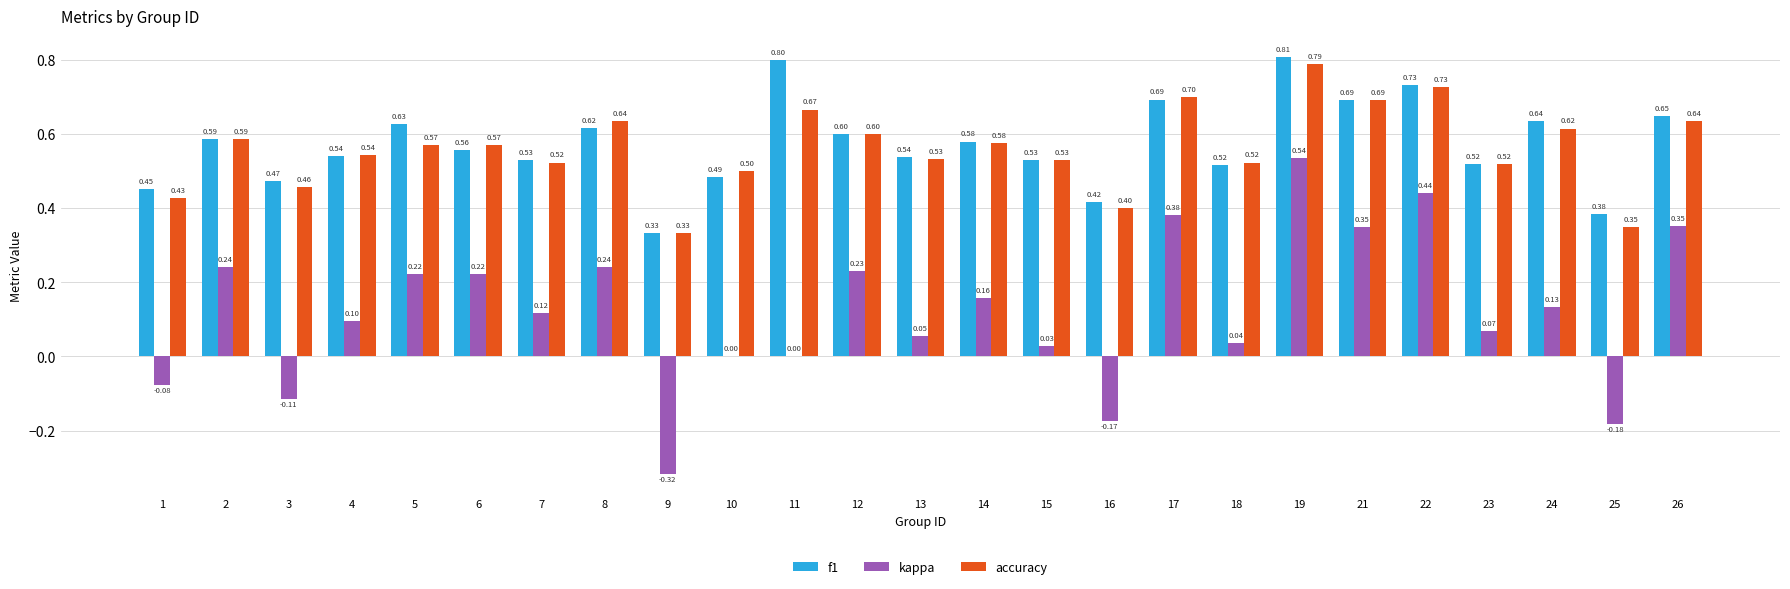

What is the sum of all kappa values?

3.0